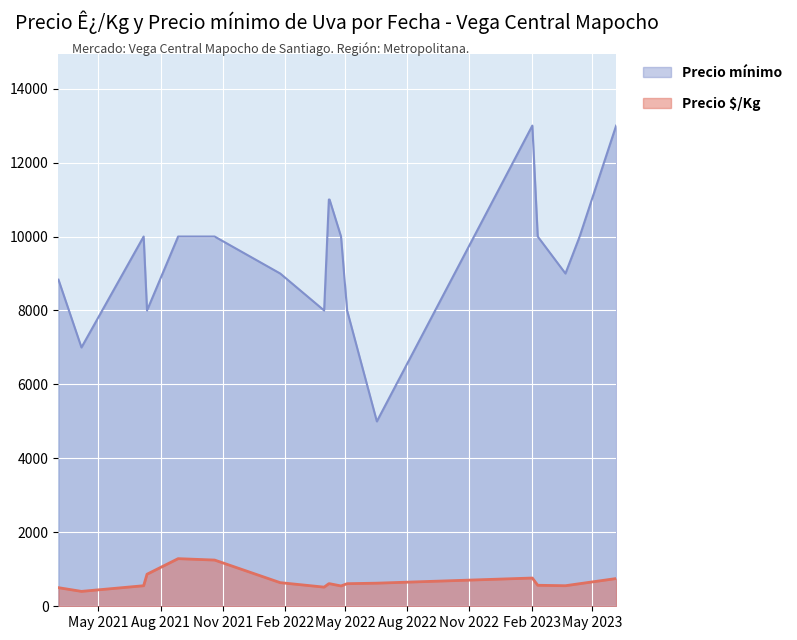

At which category does the chart reach its peak across all series?

2023-02-02